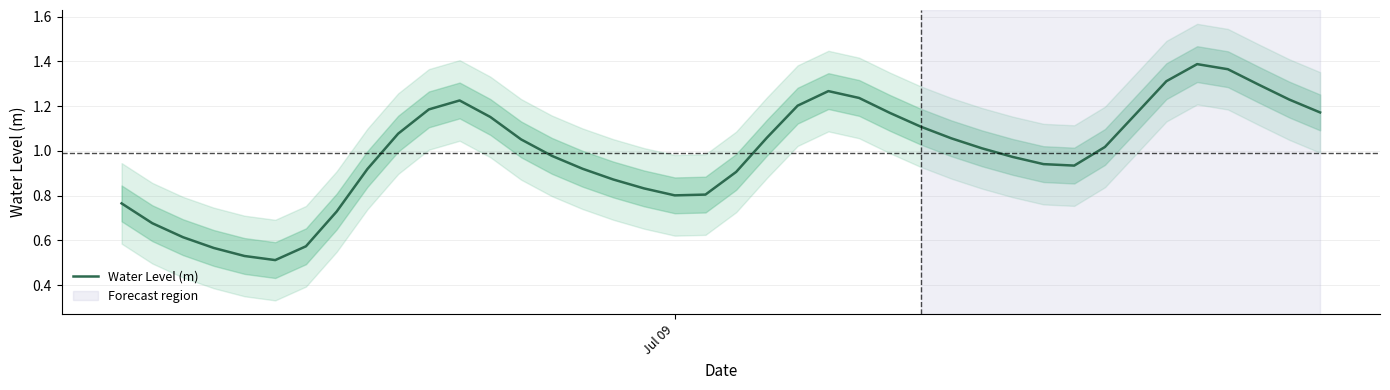

What is the greatest value displayed?

1.4